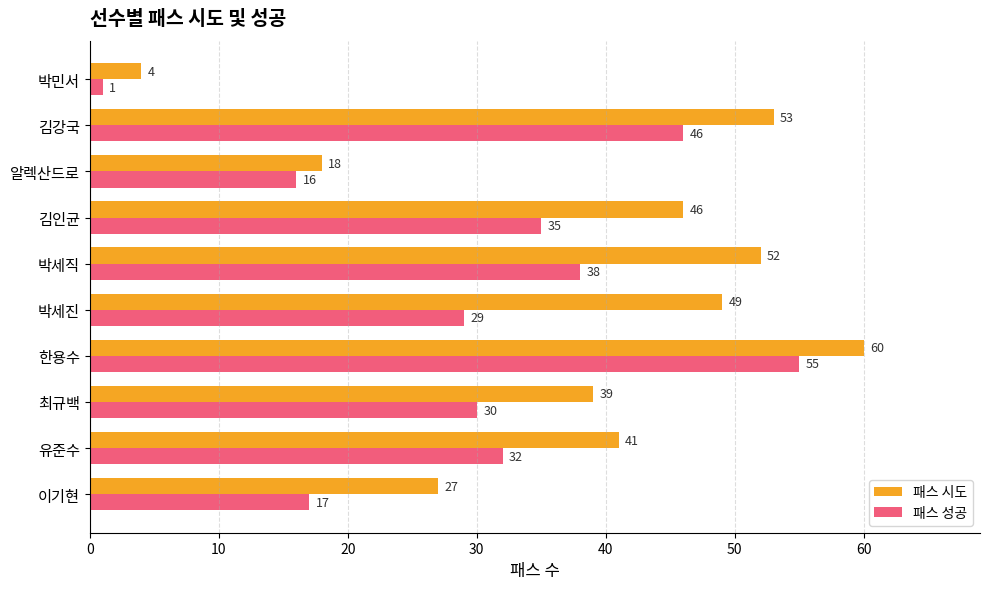

Rank the series by their maximum value, from highest to lowest.

패스 시도, 패스 성공